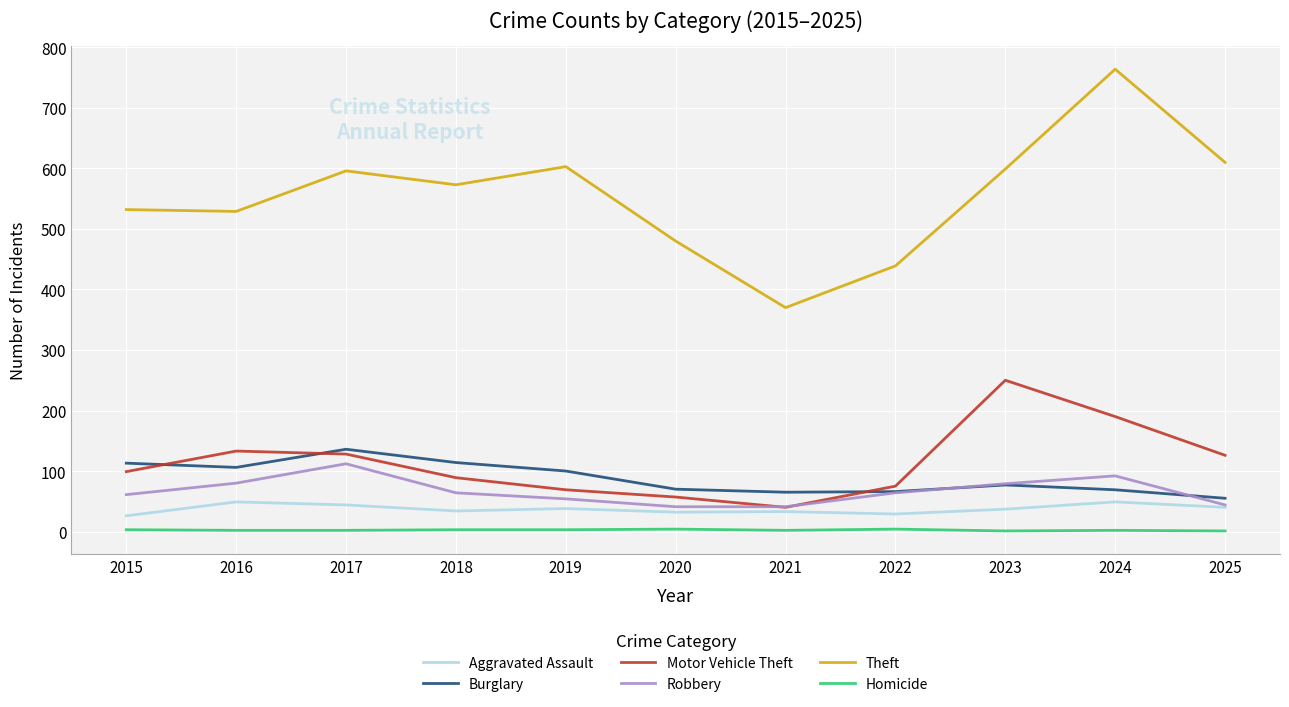

The Motor Vehicle Theft series shows 128 at 2017. True or false?

True